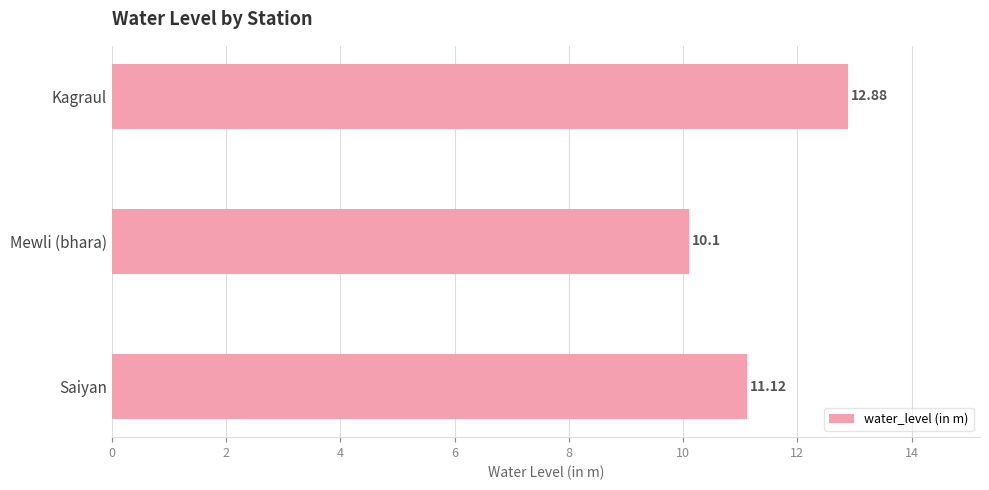

At which category does the chart reach its minimum across all series?

Mewli (bhara)